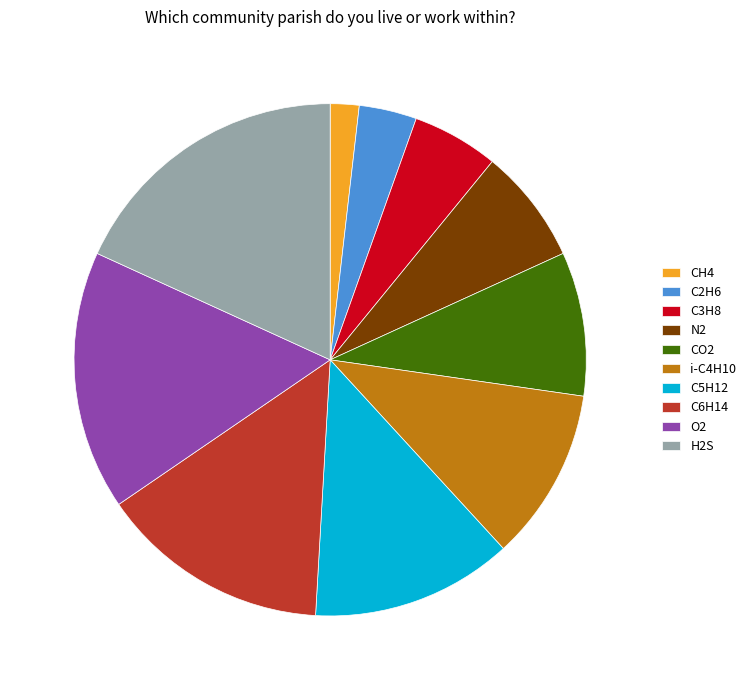

Does O2 account for over 50% of the chart?

No